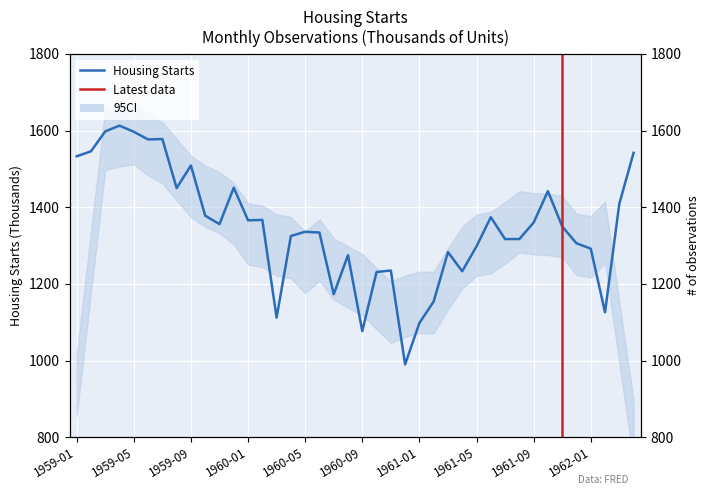

Reading left to right, list all the values displayed in this chart.

1959-01=1533	1959-02=1546	1959-03=1598	1959-04=1613	1959-05=1597	1959-06=1577	1959-07=1578	1959-08=1450	1959-09=1509	1959-10=1378	1959-11=1356	1959-12=1451	1960-01=1366	1960-02=1367	1960-03=1112	1960-04=1325	1960-05=1336	1960-06=1334	1960-07=1173	1960-08=1275	1960-09=1077	1960-10=1231	1960-11=1235	1960-12=990	1961-01=1098	1961-02=1154	1961-03=1283	1961-04=1233	1961-05=1298	1961-06=1374	1961-07=1317	1961-08=1317	1961-09=1360	1961-10=1442	1961-11=1350	1961-12=1306	1962-01=1292	1962-02=1126	1962-03=1409	1962-04=1542